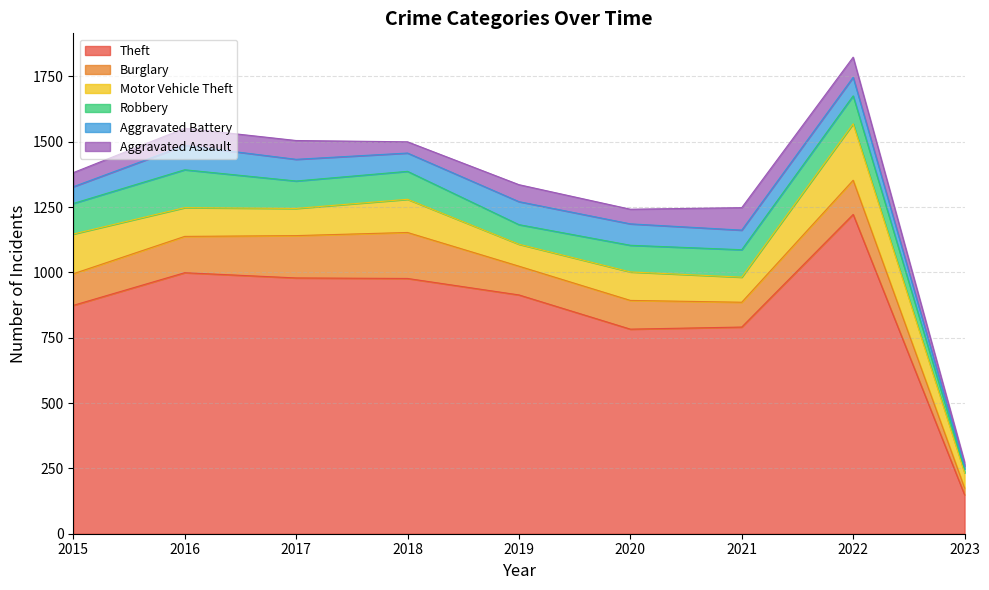

Reading left to right, extract all data points from this chart.

Theft: 2015=874	2016=999	2017=979	2018=977	2019=914	2020=783	2021=791	2022=1222	2023=149
Burglary: 2015=121	2016=139	2017=162	2018=176	2019=110	2020=110	2021=95	2022=131	2023=26
Motor Vehicle Theft: 2015=152	2016=110	2017=104	2018=127	2019=84	2020=109	2021=96	2022=216	2023=58
Robbery: 2015=117	2016=145	2017=105	2018=107	2019=75	2020=102	2021=105	2022=107	2023=15
Aggravated Battery: 2015=64	2016=93	2017=83	2018=70	2019=88	2020=82	2021=75	2022=71	2023=11
Aggravated Assault: 2015=54	2016=66	2017=72	2018=43	2019=65	2020=56	2021=86	2022=77	2023=15